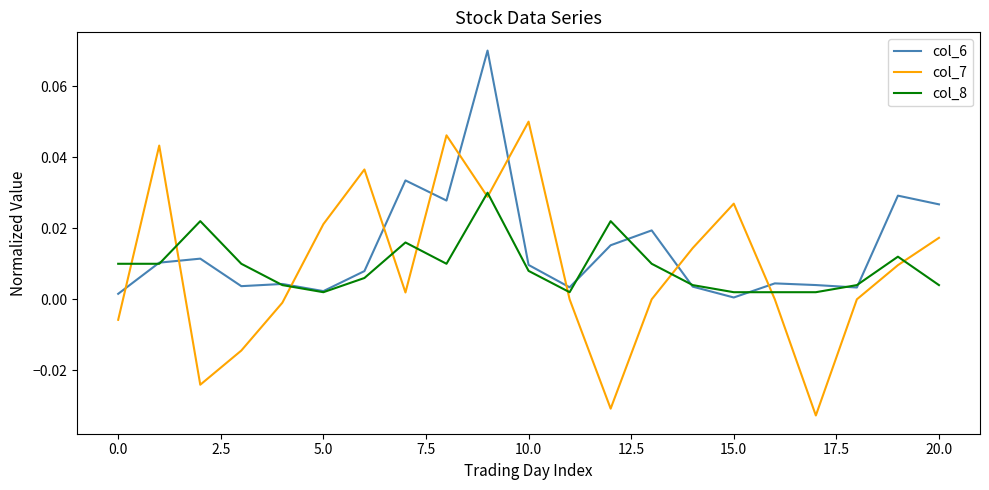

True or false: col_8 has more than 1 points higher than both neighbors.

True